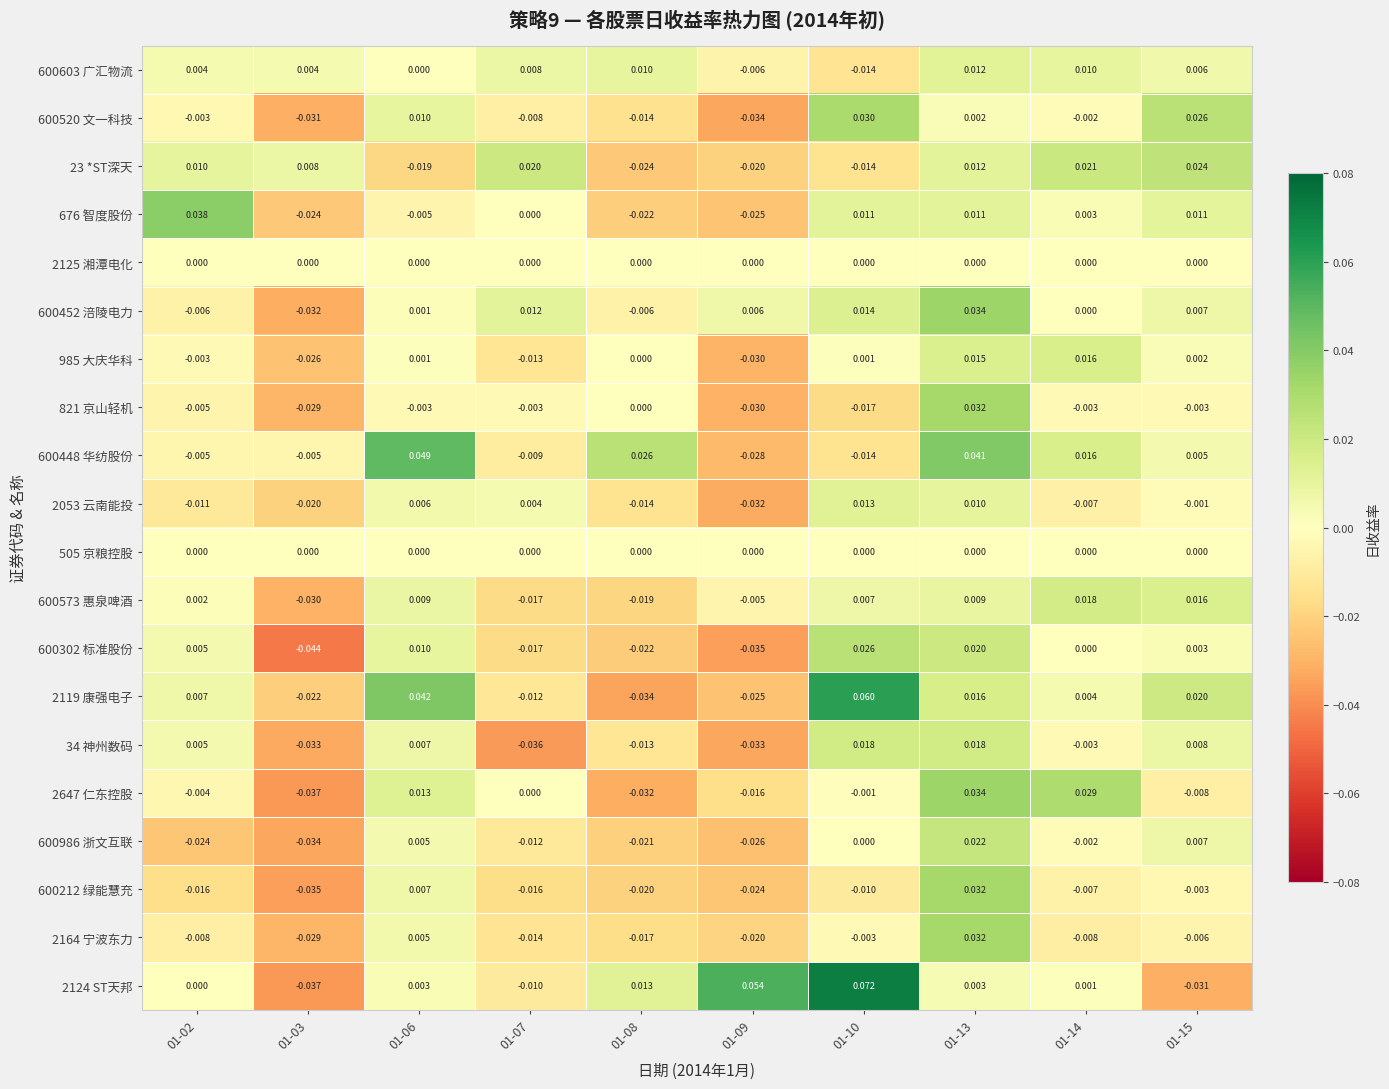

Which category has the highest value across all series?

01-10